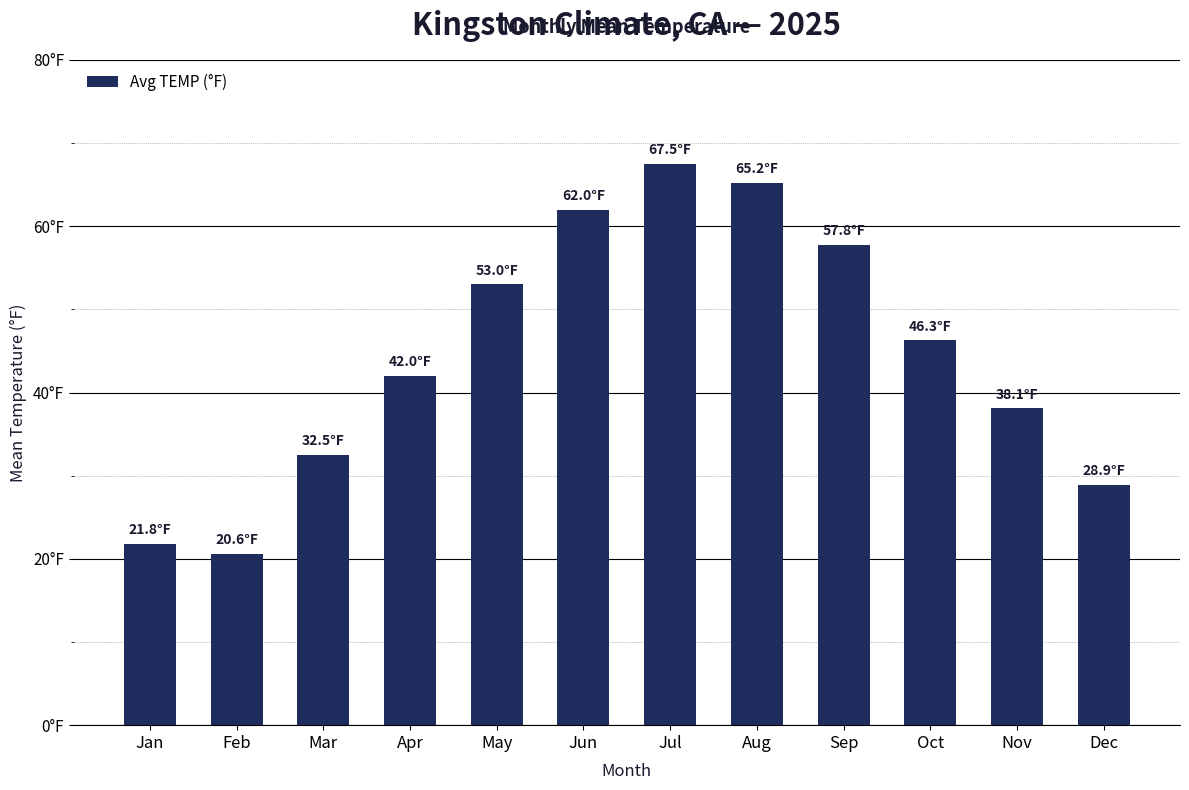

Rank the categories by value from highest to lowest.

Jul, Aug, Jun, Sep, May, Oct, Apr, Nov, Mar, Dec, Jan, Feb